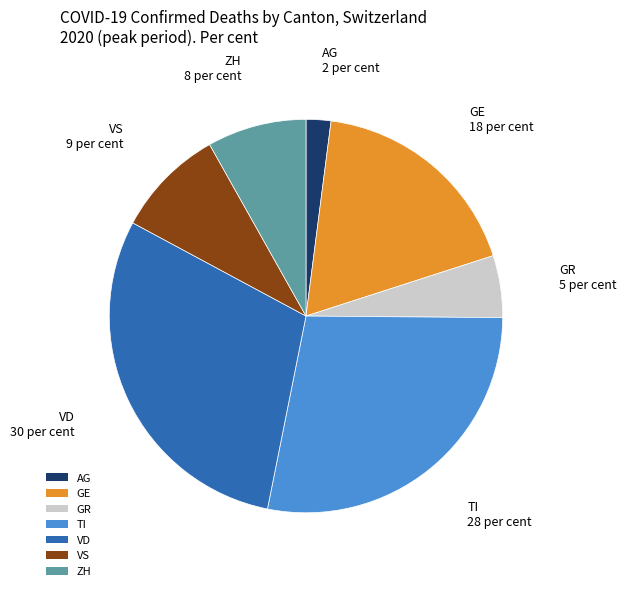

Which category has the biggest portion of the pie?

VD